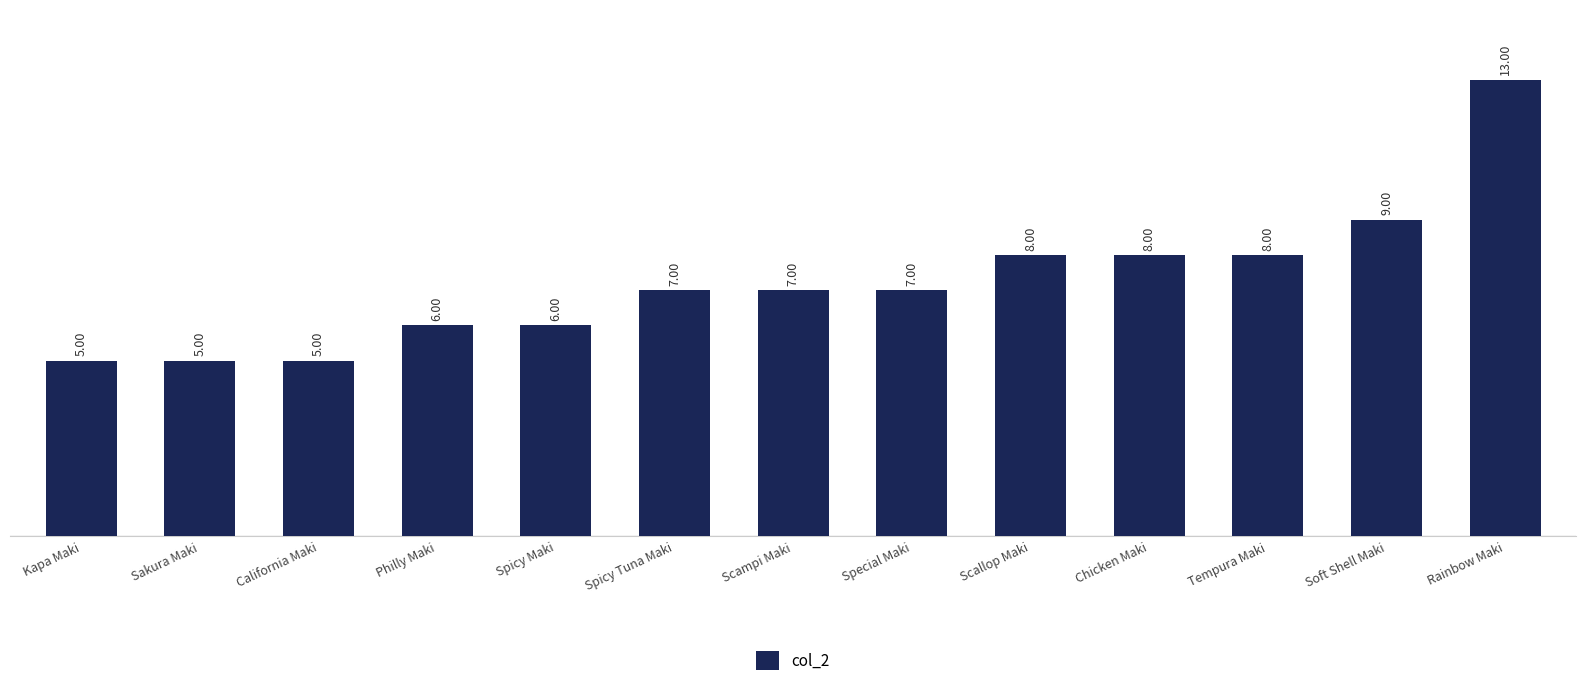

What is the label of the 7th bar from the left?

Scampi Maki